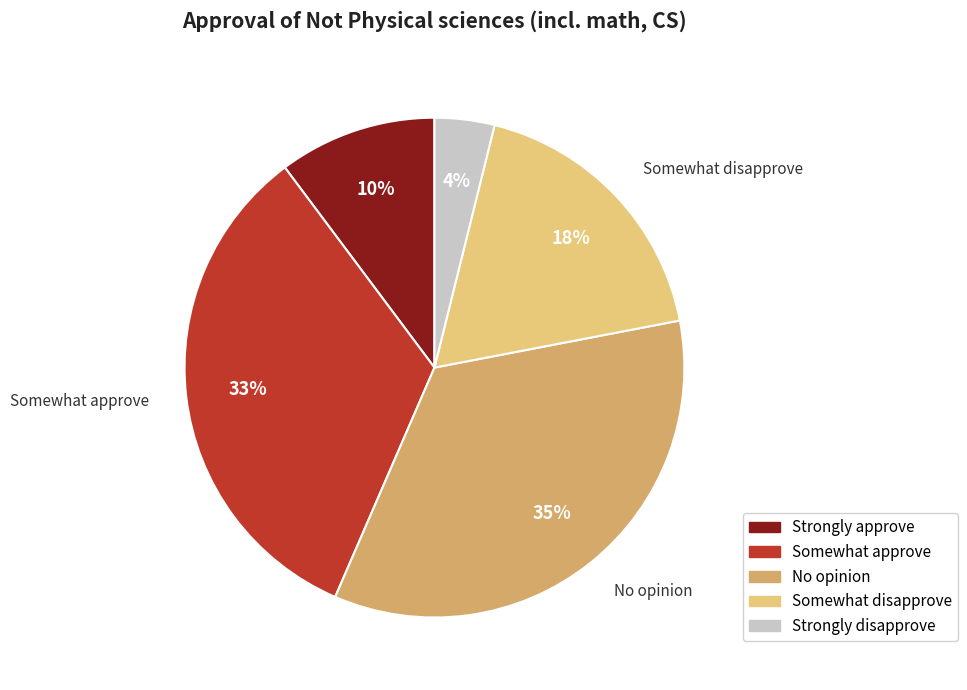

What is the smallest slice in the pie chart?

Strongly disapprove